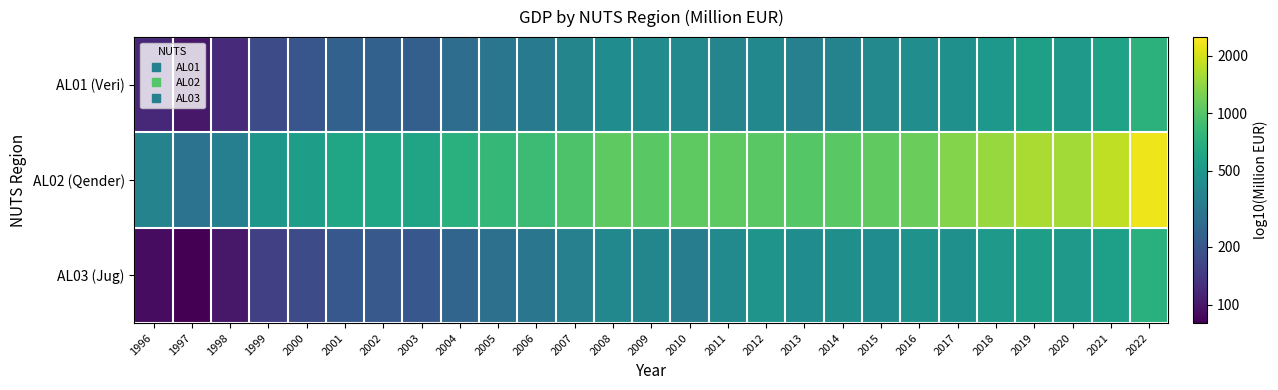

At how many categories does at least one series exceed 2?

27